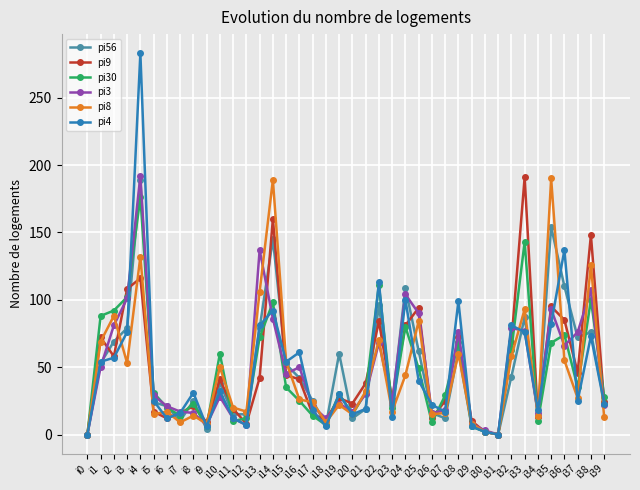

What is the average value of the pi8 series?

47